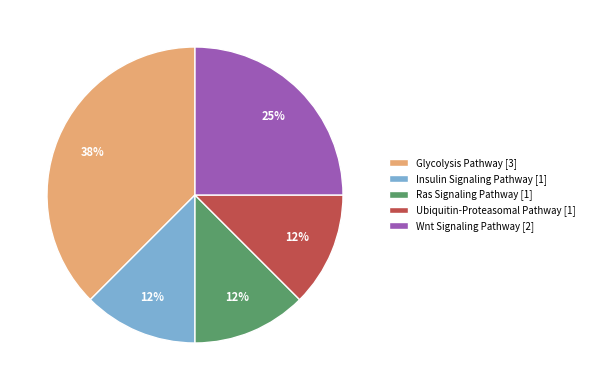

Approximately how many times larger is the value at Ubiquitin-Proteasomal Pathway [1] compared to Ras Signaling Pathway [1]?

1.0